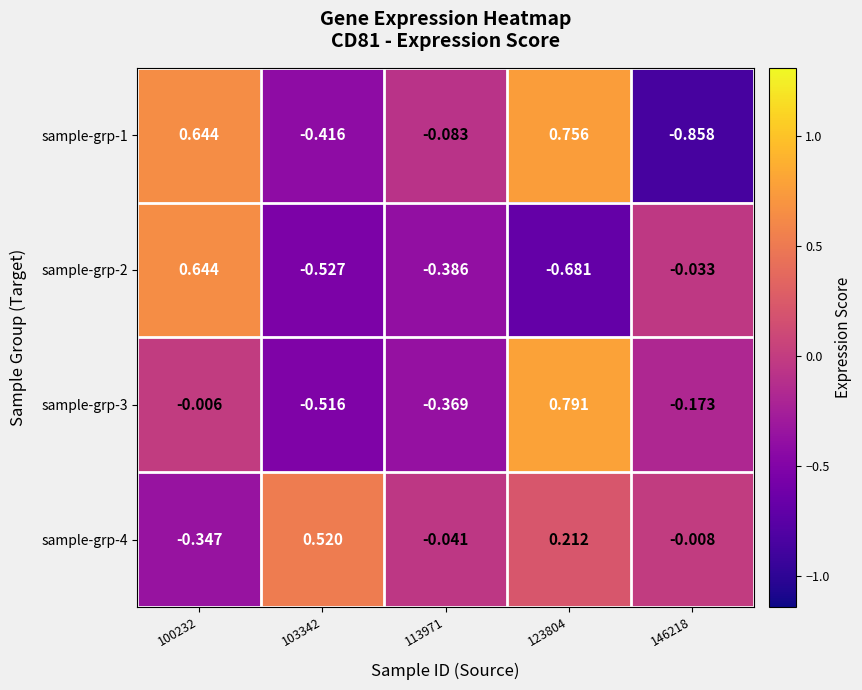

Is the value of sample-grp-4 at 113971 greater than the value of sample-grp-3 at 113971?

Yes